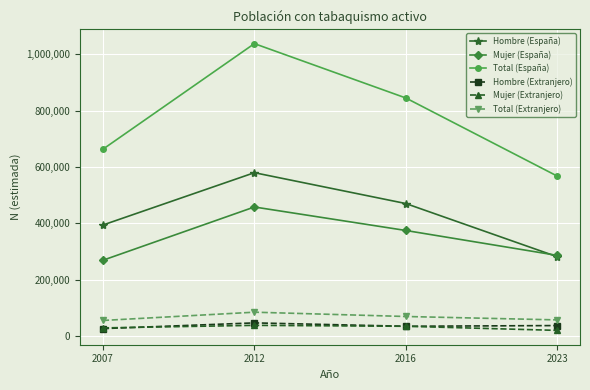

What is the average value of the Mujer (España) series?

347073